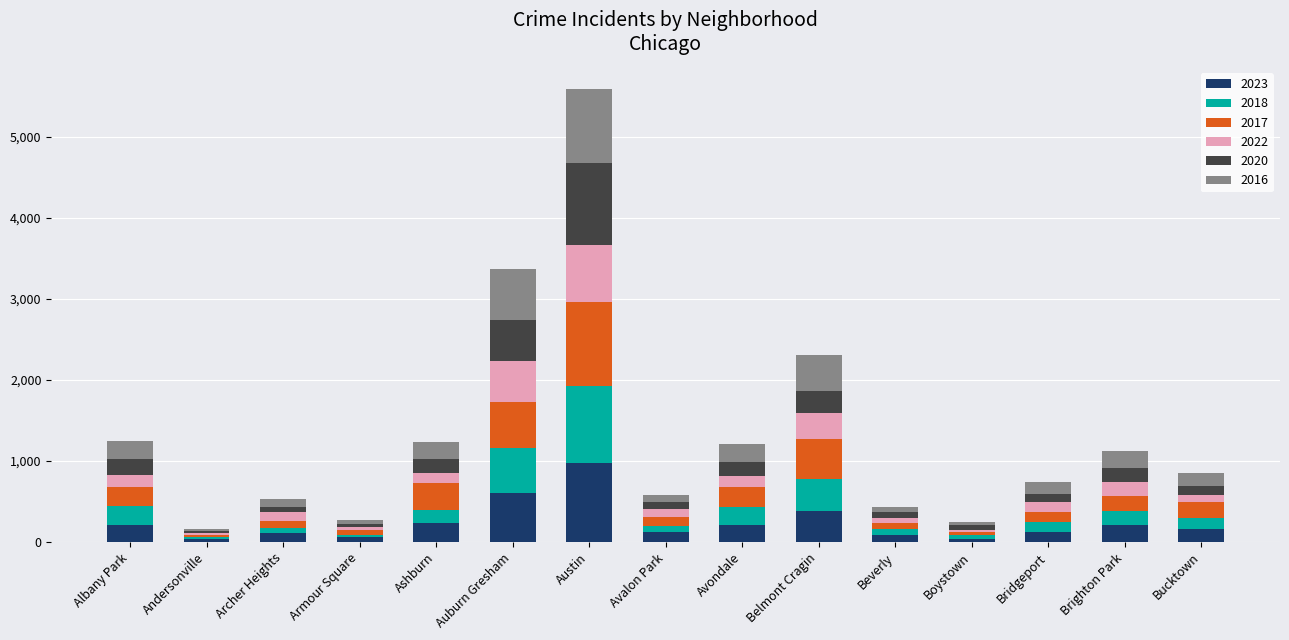

What is the difference between the maximum and second lowest values in the 2023 series?

928